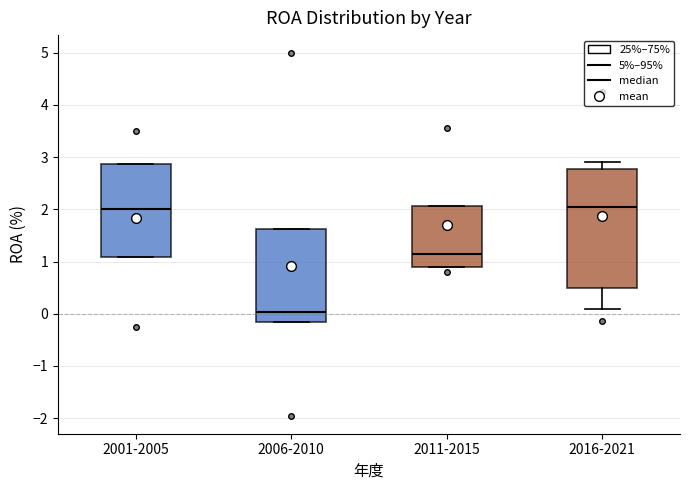

Which box is the tallest, from its lower edge to its upper edge?

2016-2021